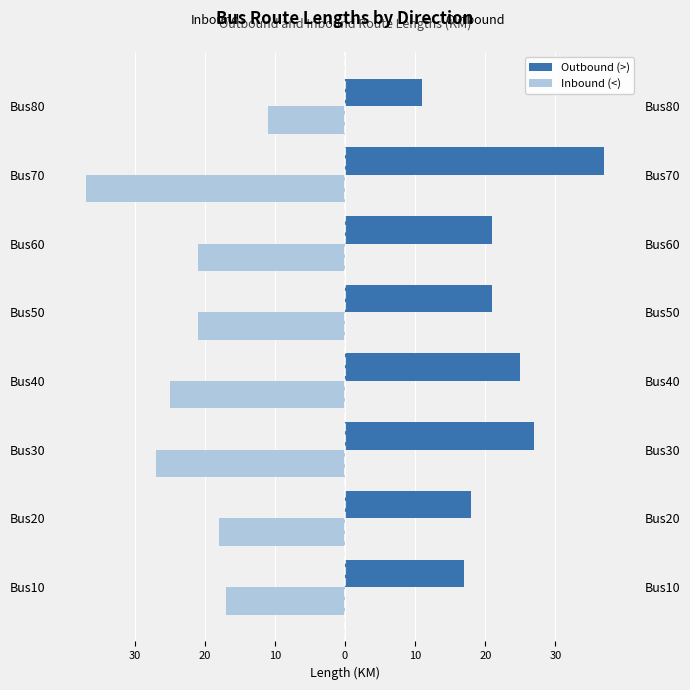

Reading left to right, transcribe all the data shown in this chart.

Outbound (>): 17	18	27	25	21	21	37	11
Inbound (<): -17	-18	-27	-25	-21	-21	-37	-11